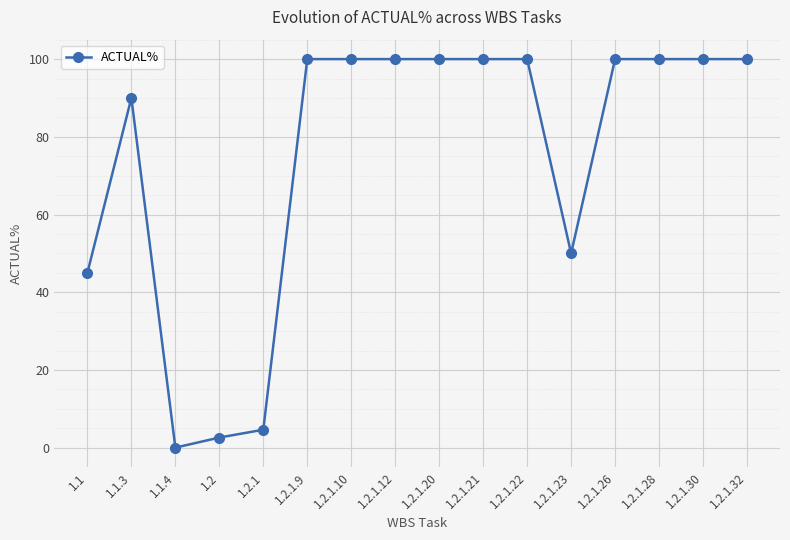

Which has a higher value, 1.1.4 or 1.2.1?

1.2.1